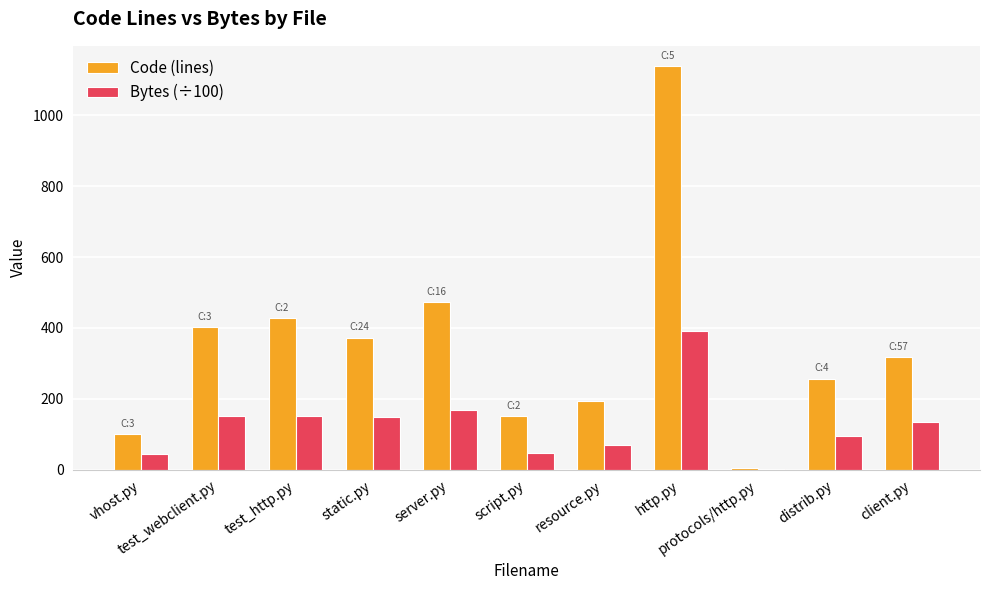

Does the chart contain stacked bars?

No